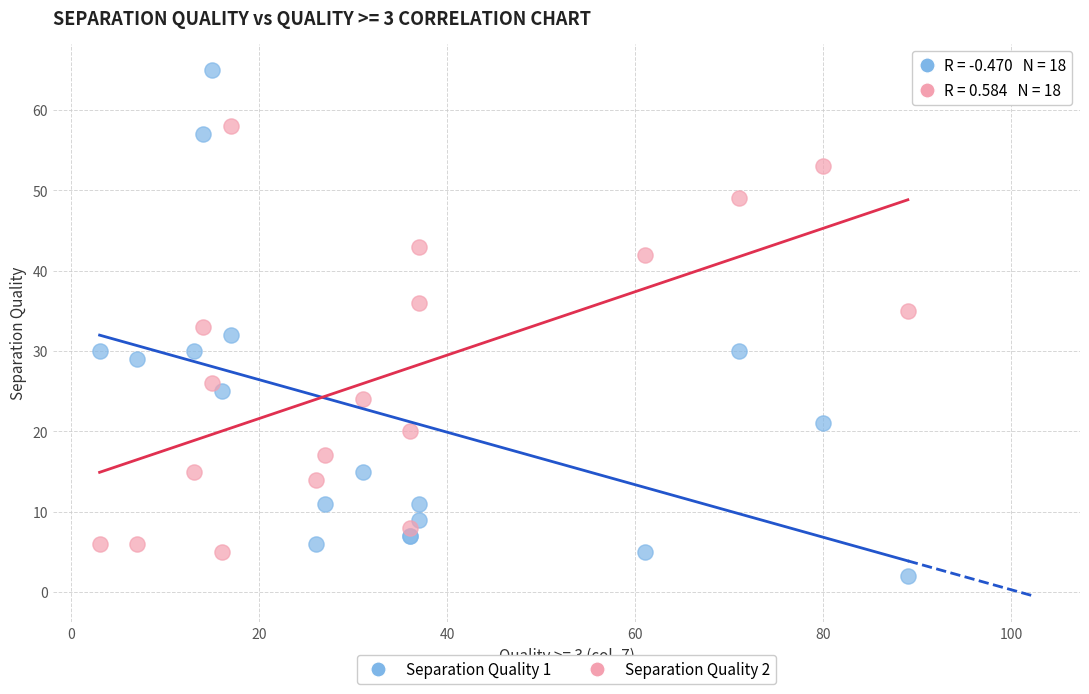

What is the X range (max minus min) for the scatter plot?

86